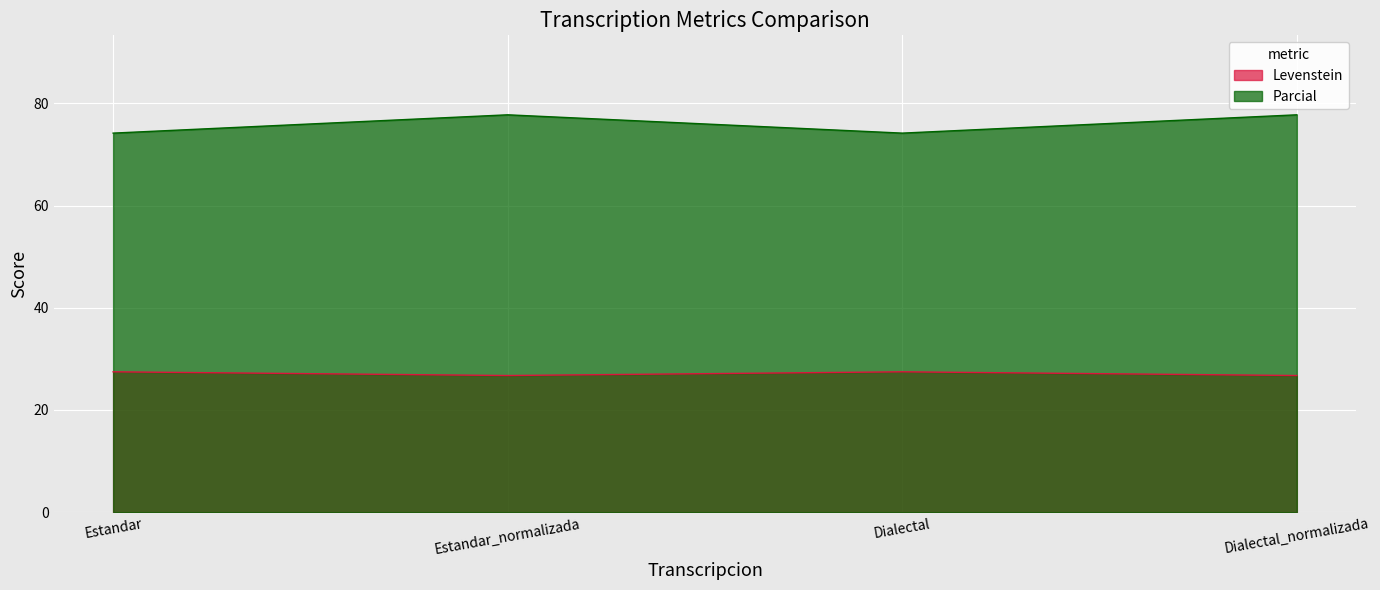

Between Estandar and Dialectal, which series saw the biggest shift?

Levenstein